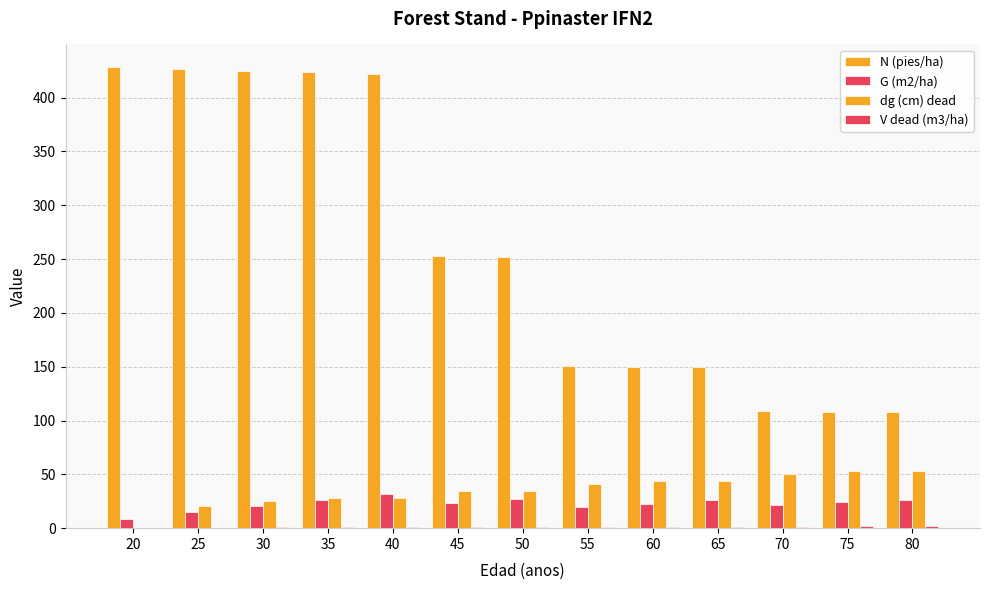

Does the chart contain stacked bars?

No